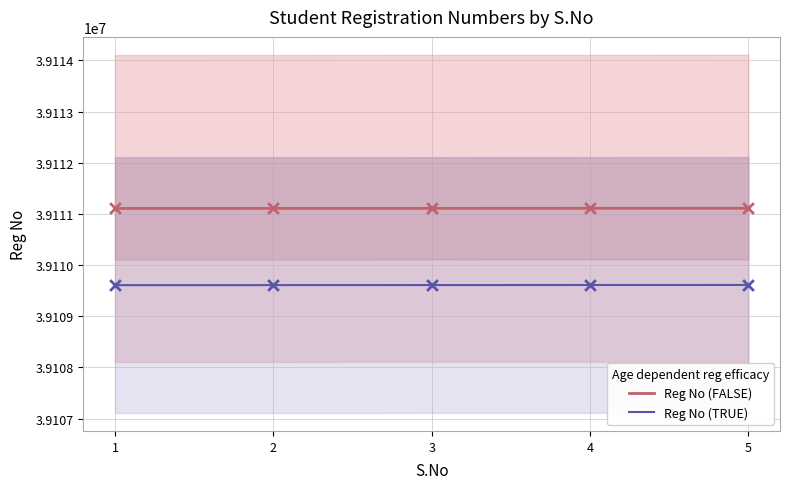

Is the value of Reg No (FALSE) at 5 greater than the value of Reg No (TRUE) at 3?

Yes